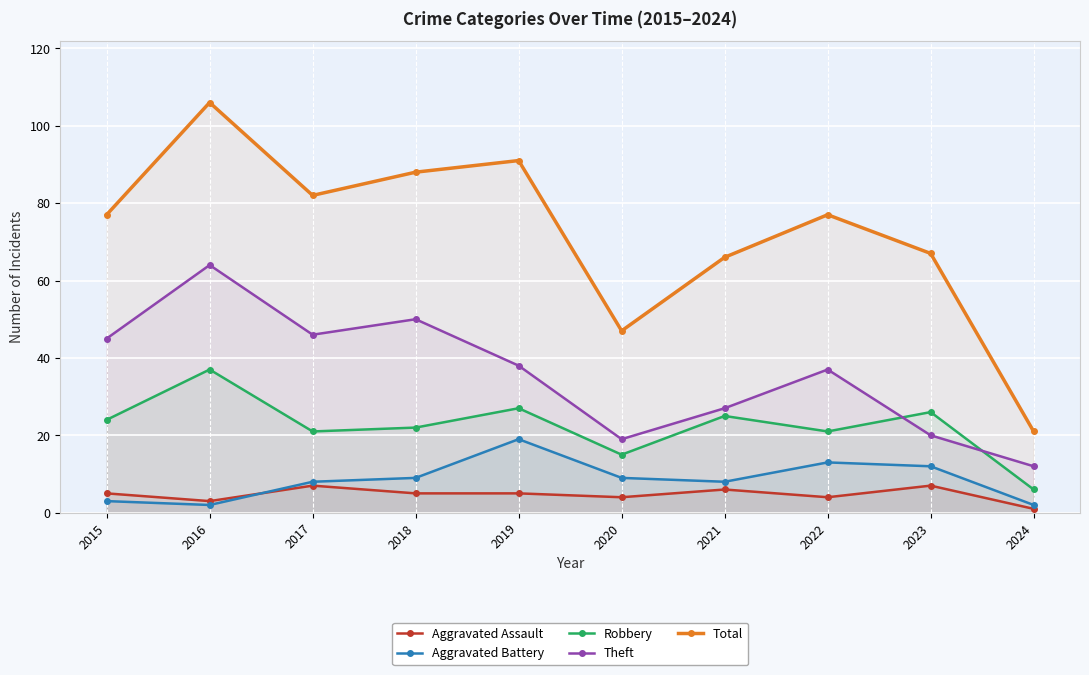

At which category is the sum across all series the highest?

2016